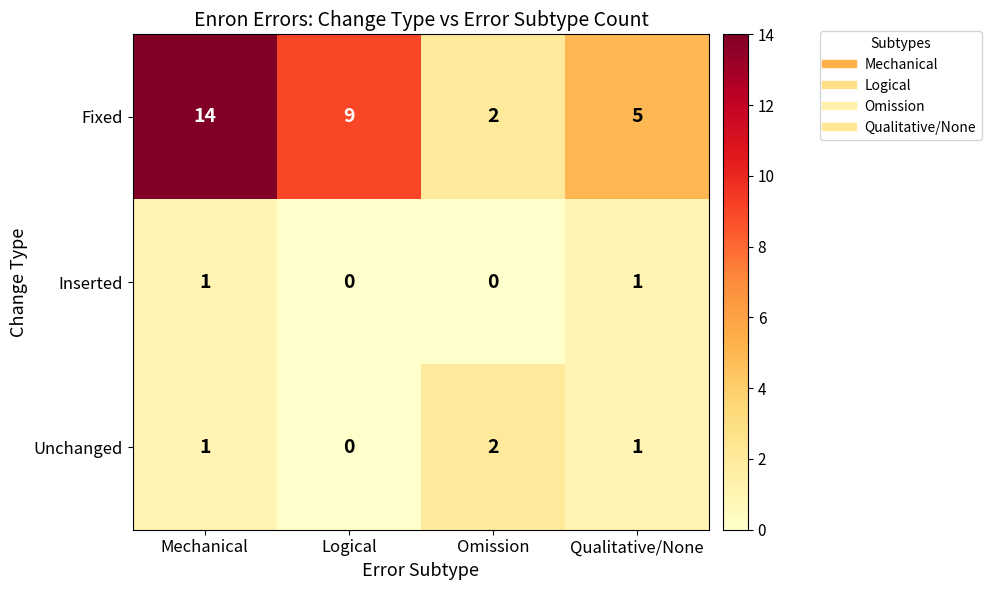

Between Mechanical and Omission, which series saw the biggest shift?

Fixed